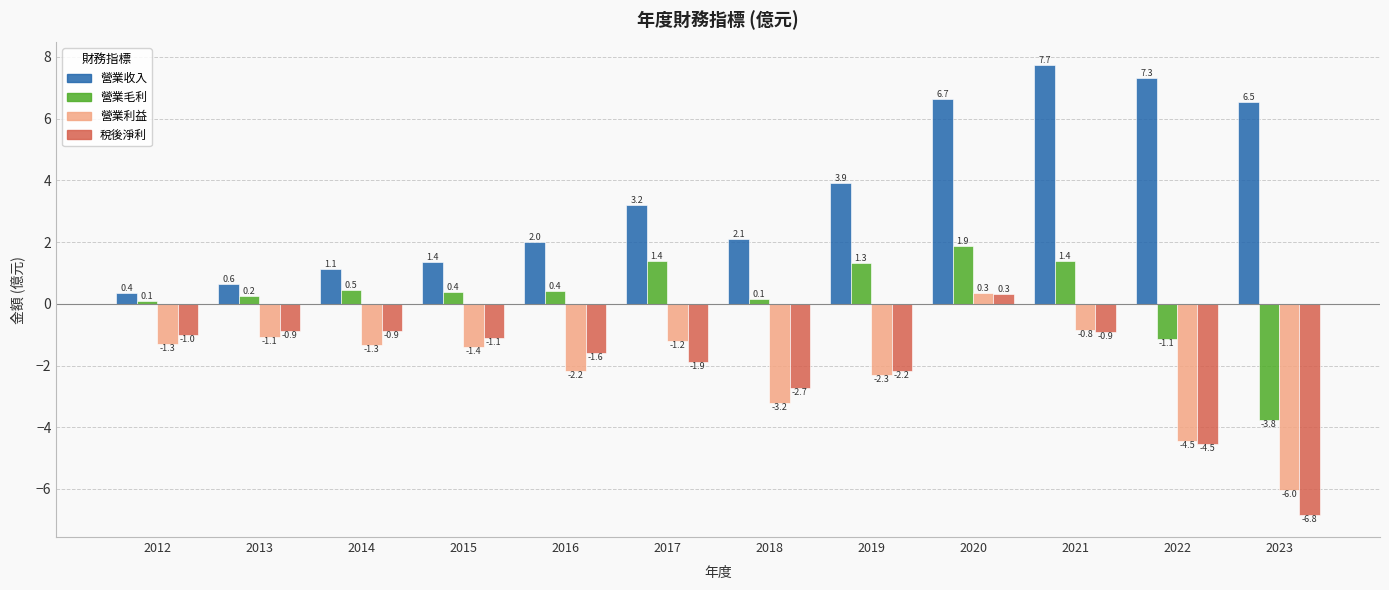

What is the sum of the 營業毛利 values at 2018 and 2012?

0.2